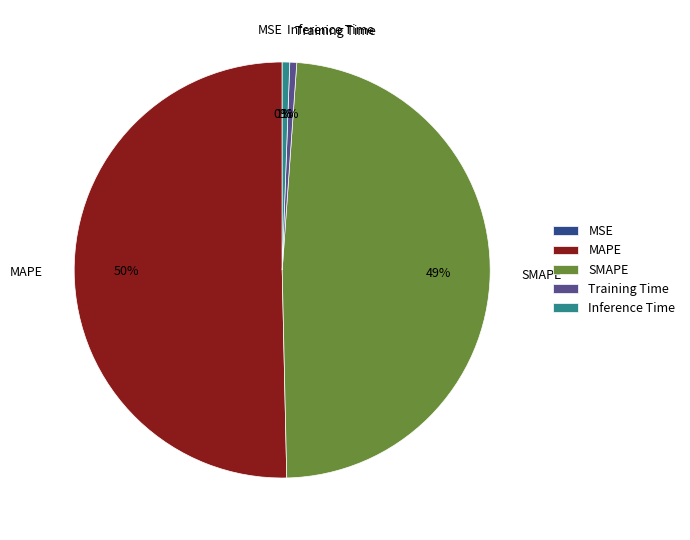

To the nearest percent, what portion does Training Time represent?

1%